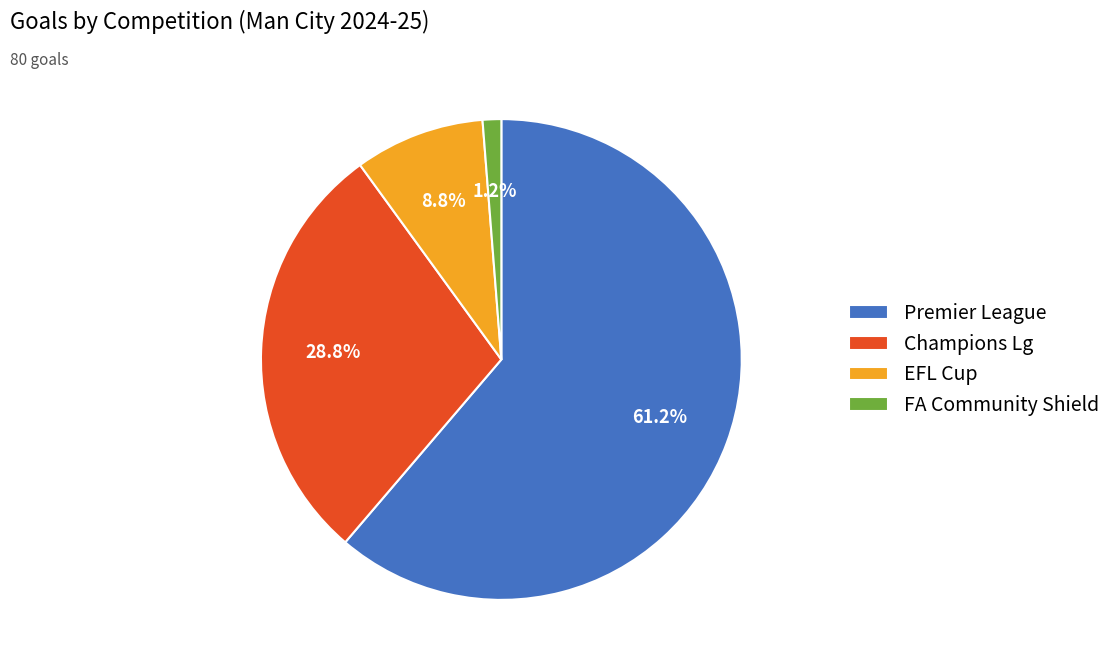

Rank the categories by value from lowest to highest.

FA Community Shield, EFL Cup, Champions Lg, Premier League